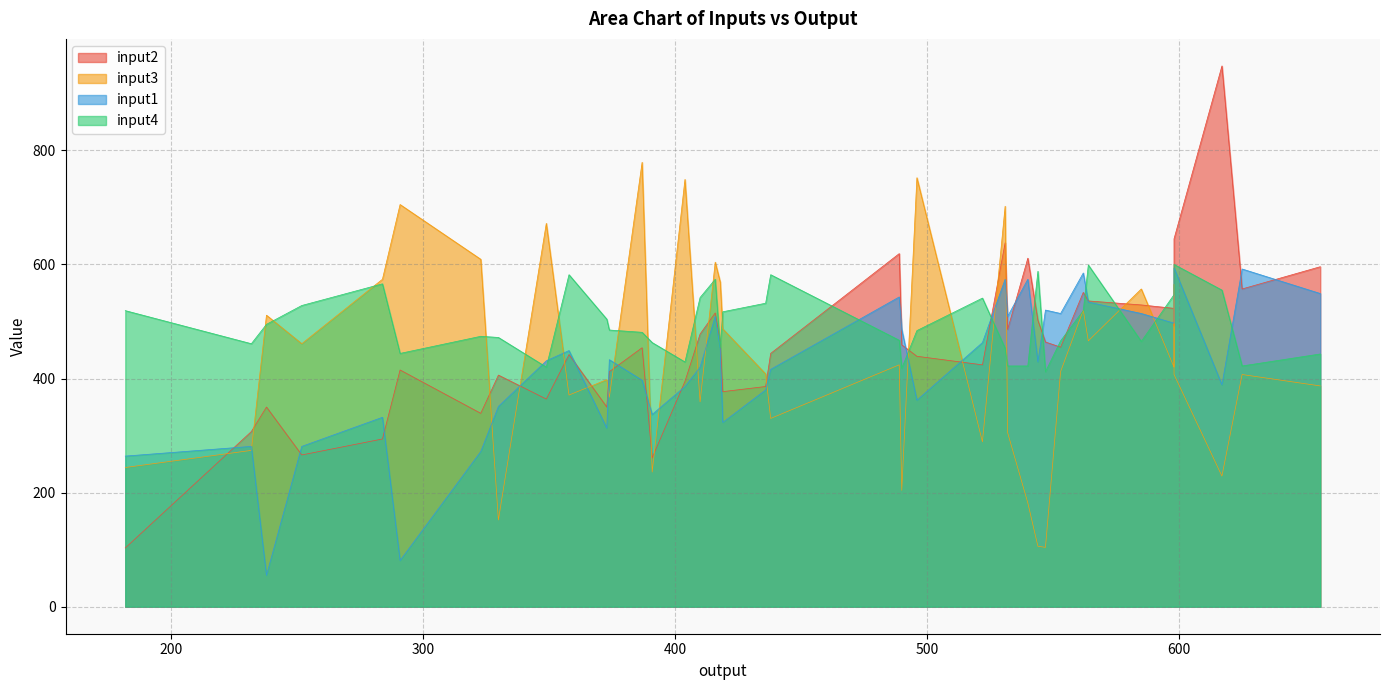

Reading left to right, transcribe all the data shown in this chart.

input2: 564=536	182=103	323=339	438=444	547=464	291=415	436=386	656=596	349=364	540=611	373=350	252=266	419=377	238=350	387=454	522=424	531=638	391=261	374=412	284=294	598=523	416=515	330=406	232=307	598=492	418=465	490=459	544=502	404=395	532=486	553=455	598=645	496=439	562=551	617=948	489=619	625=557	358=442	585=529	410=478
input3: 564=466	182=244	323=609	438=330	547=104	291=705	436=408	656=387	349=672	540=182	373=398	252=461	419=487	238=511	387=779	522=289	531=702	391=236	374=367	284=574	598=420	416=604	330=152	232=274	598=565	418=569	490=204	544=106	404=749	532=305	553=412	598=407	496=752	562=520	617=229	489=424	625=407	358=371	585=557	410=359
input1: 564=534	182=264	323=272	438=416	547=520	291=81	436=380	656=549	349=431	540=574	373=313	252=281	419=323	238=55	387=397	522=463	531=574	391=337	374=433	284=332	598=497	416=509	330=351	232=281	598=563	418=452	490=486	544=429	404=386	532=509	553=514	598=594	496=362	562=585	617=389	489=543	625=592	358=449	585=514	410=420
input4: 564=599	182=519	323=474	438=582	547=412	291=444	436=532	656=443	349=420	540=422	373=504	252=528	419=517	238=495	387=481	522=541	531=453	391=463	374=485	284=566	598=547	416=574	330=472	232=461	598=597	418=454	490=418	544=588	404=429	532=422	553=466	598=600	496=484	562=519	617=555	489=467	625=422	358=582	585=465	410=542